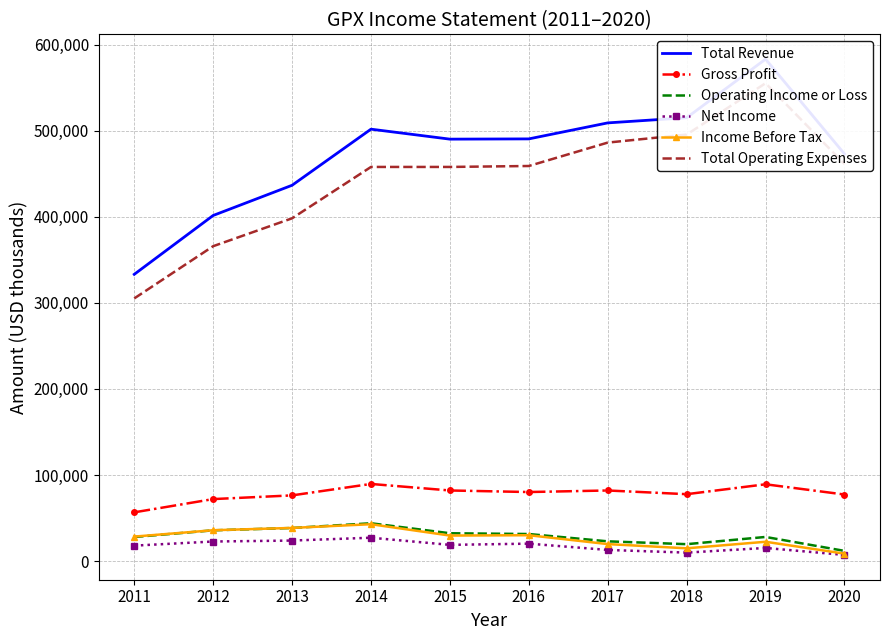

List the series in order of their peak value, highest first.

Total Revenue, Total Operating Expenses, Gross Profit, Operating Income or Loss, Income Before Tax, Net Income